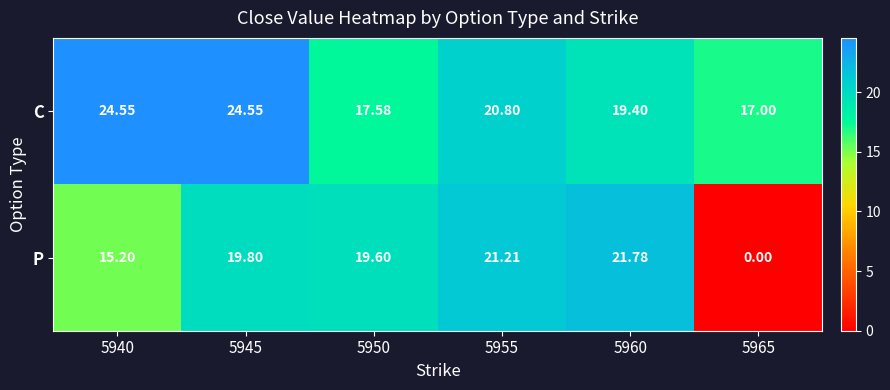

Is the value of C at 5945 greater than the value of P at 5960?

Yes